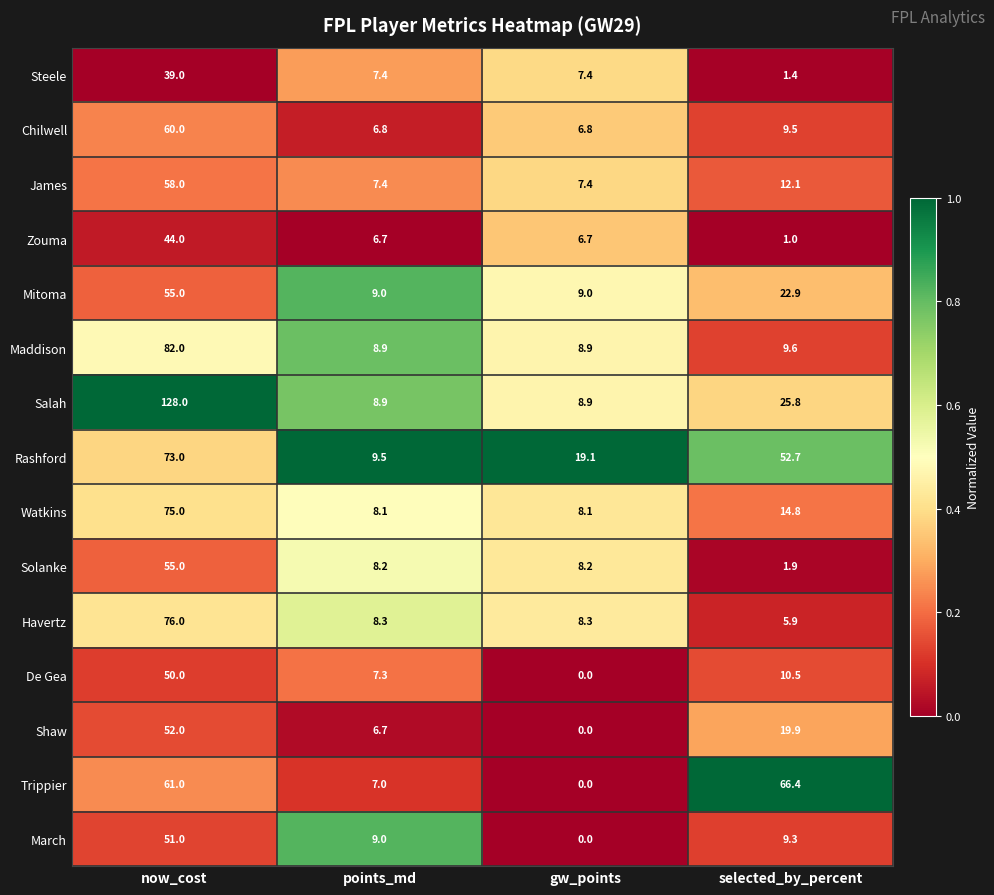

Which label corresponds to the largest value in the chart?

now_cost